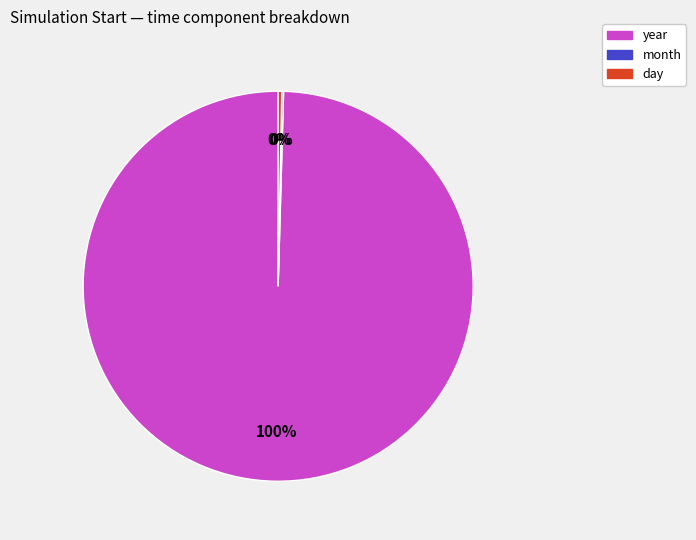

Is there any slice that represents more than half of the pie?

Yes